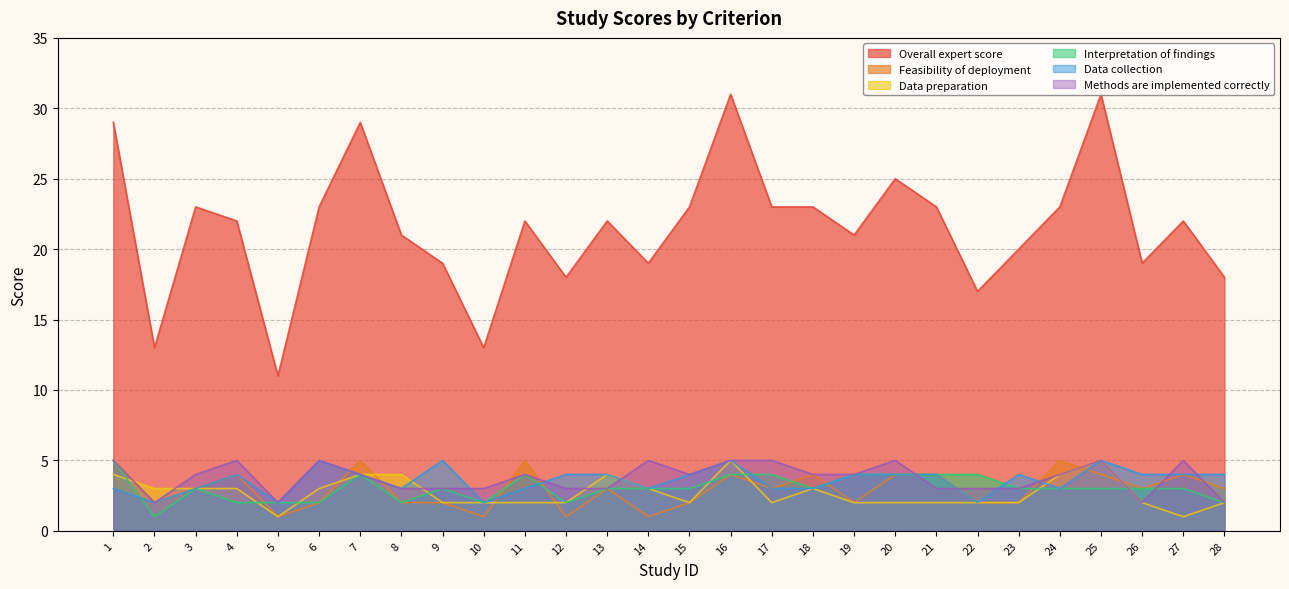

How many data points does each series have?

28